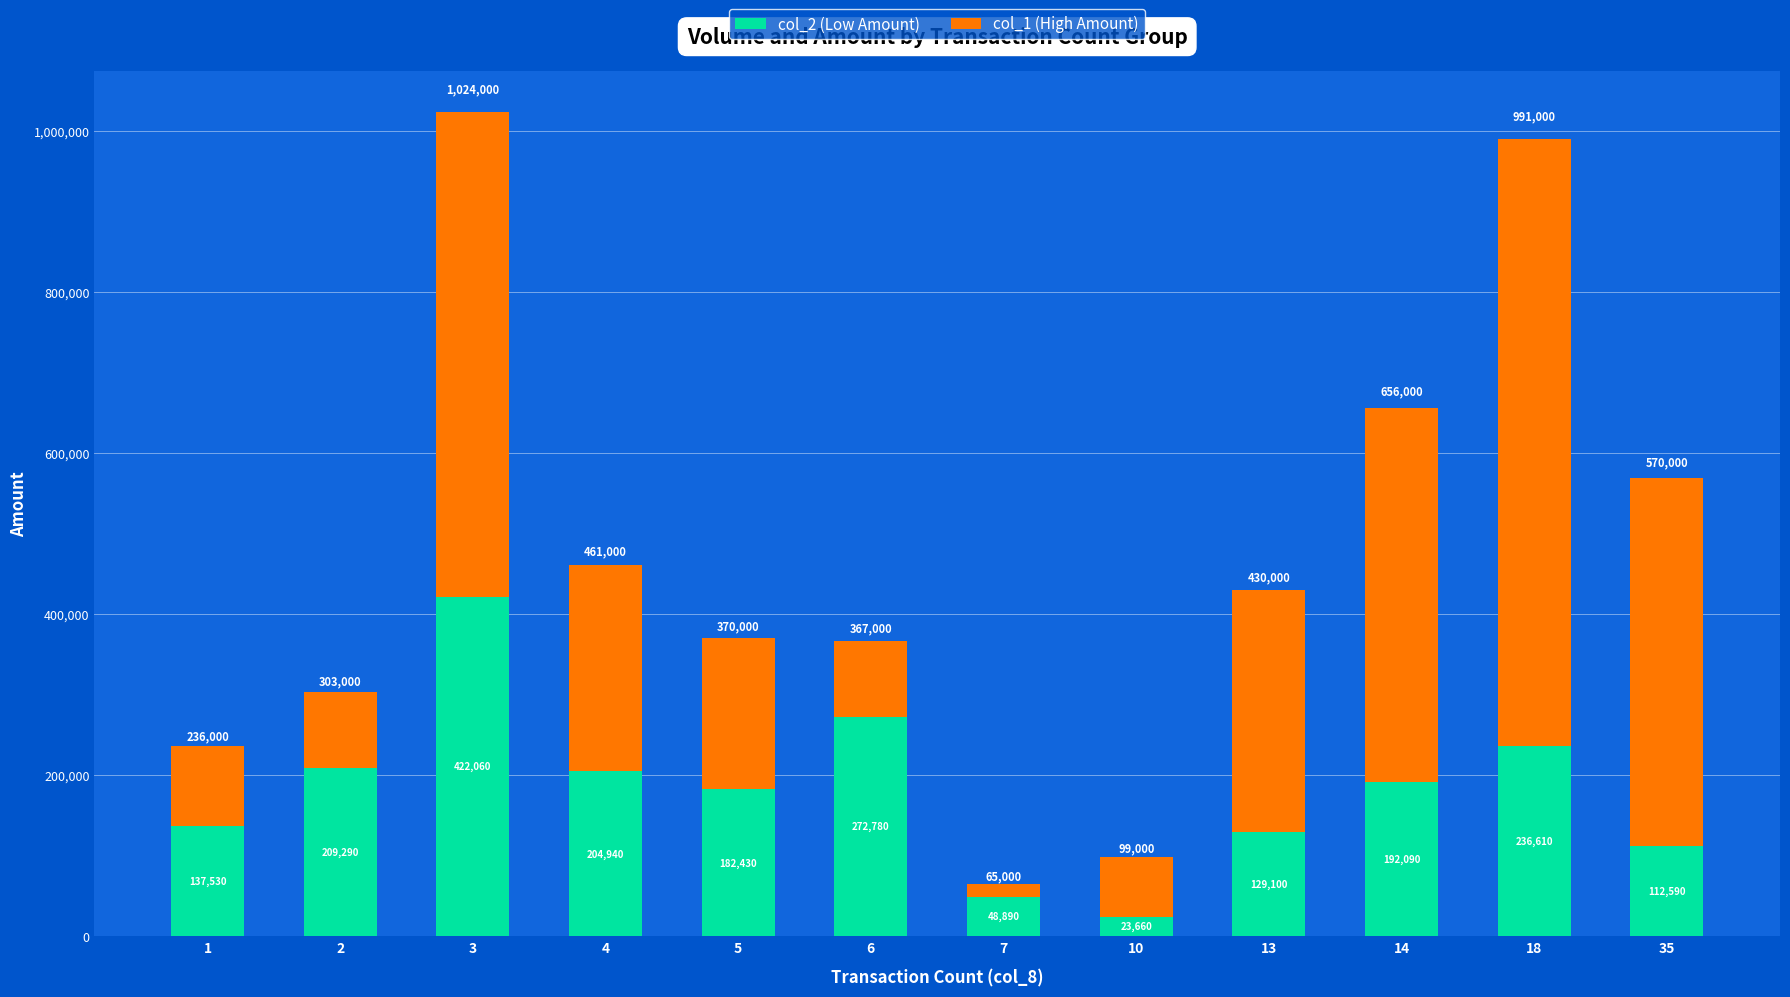

True or false: col_2 (Low Amount) has a value of 94818 at 6.

False